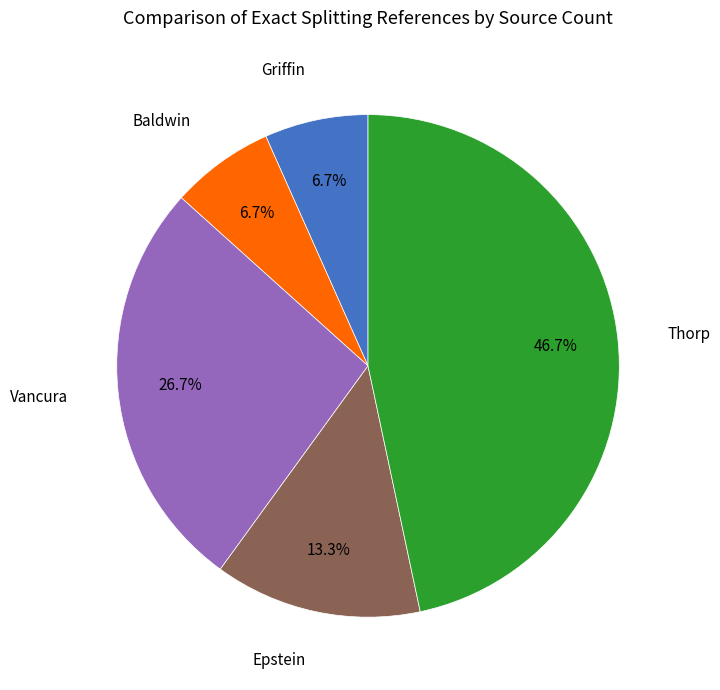

Is there any slice that represents more than half of the pie?

No